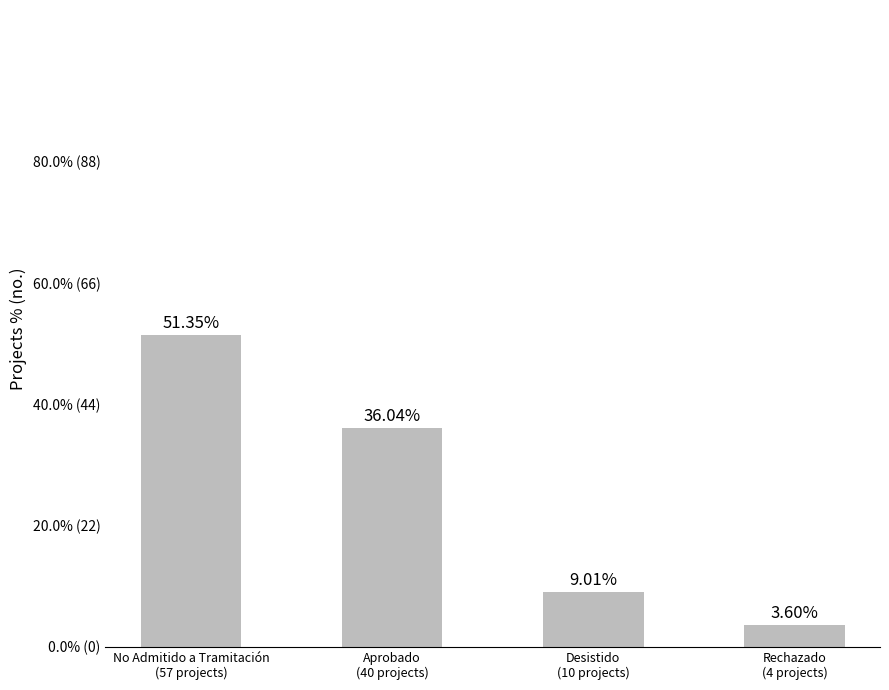

Reading left to right, transcribe all the data shown in this chart.

57	40	10	4